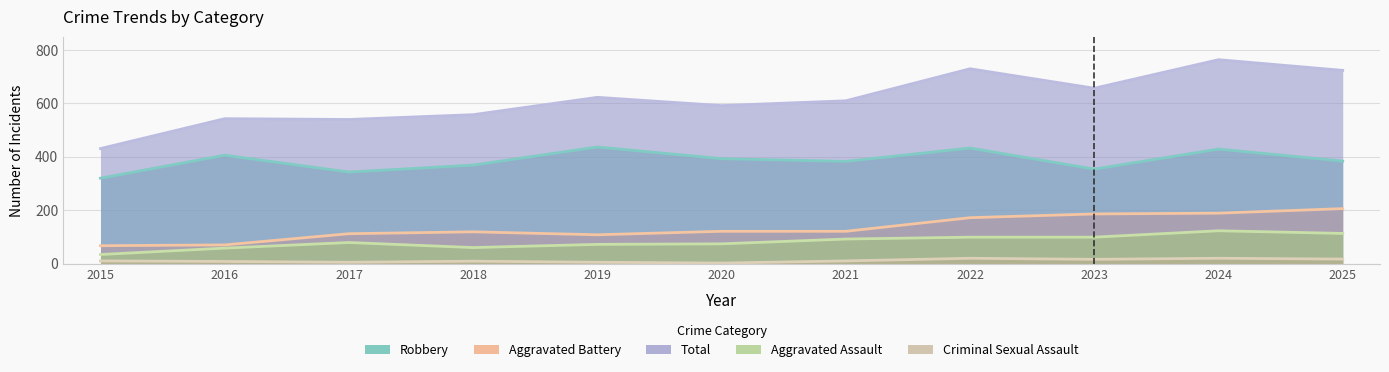

What is the spread (max minus min) of values at 2025?

707